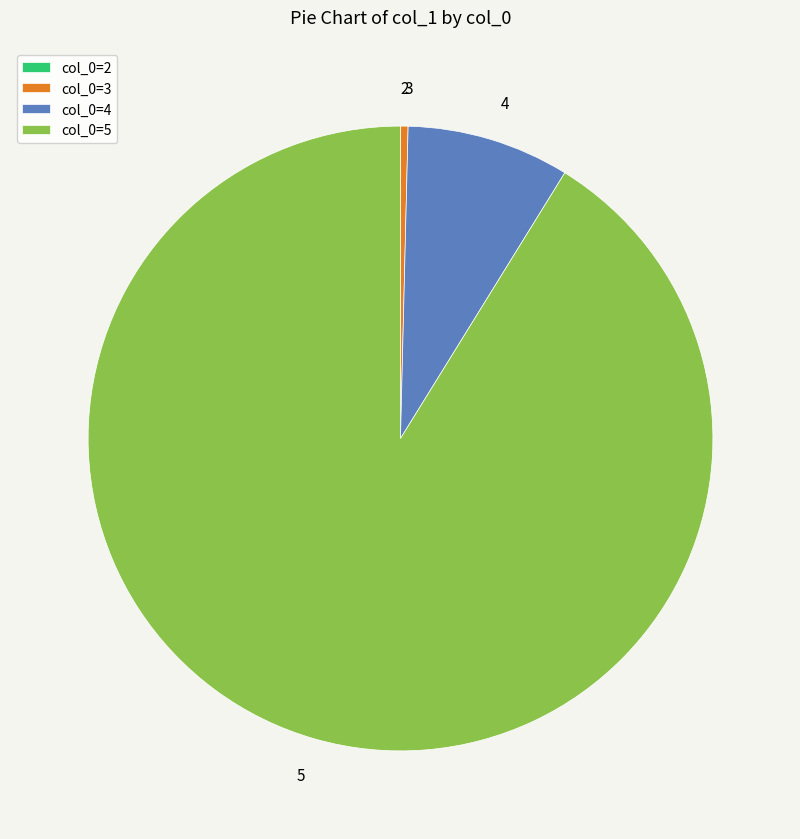

Which category has the biggest portion of the pie?

5